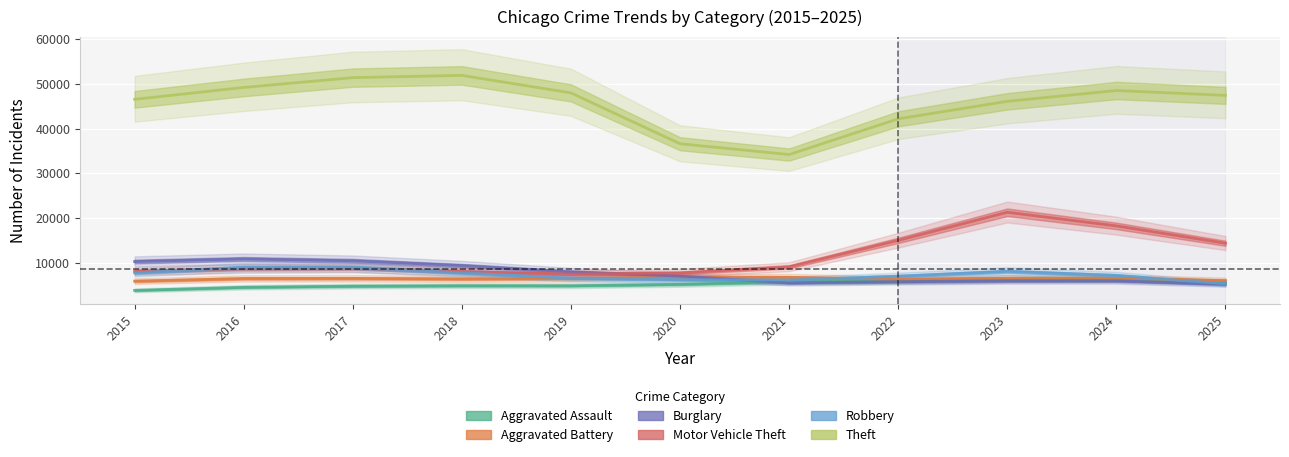

What is the sum of the Burglary values at 2015 and 2021?

15783.9